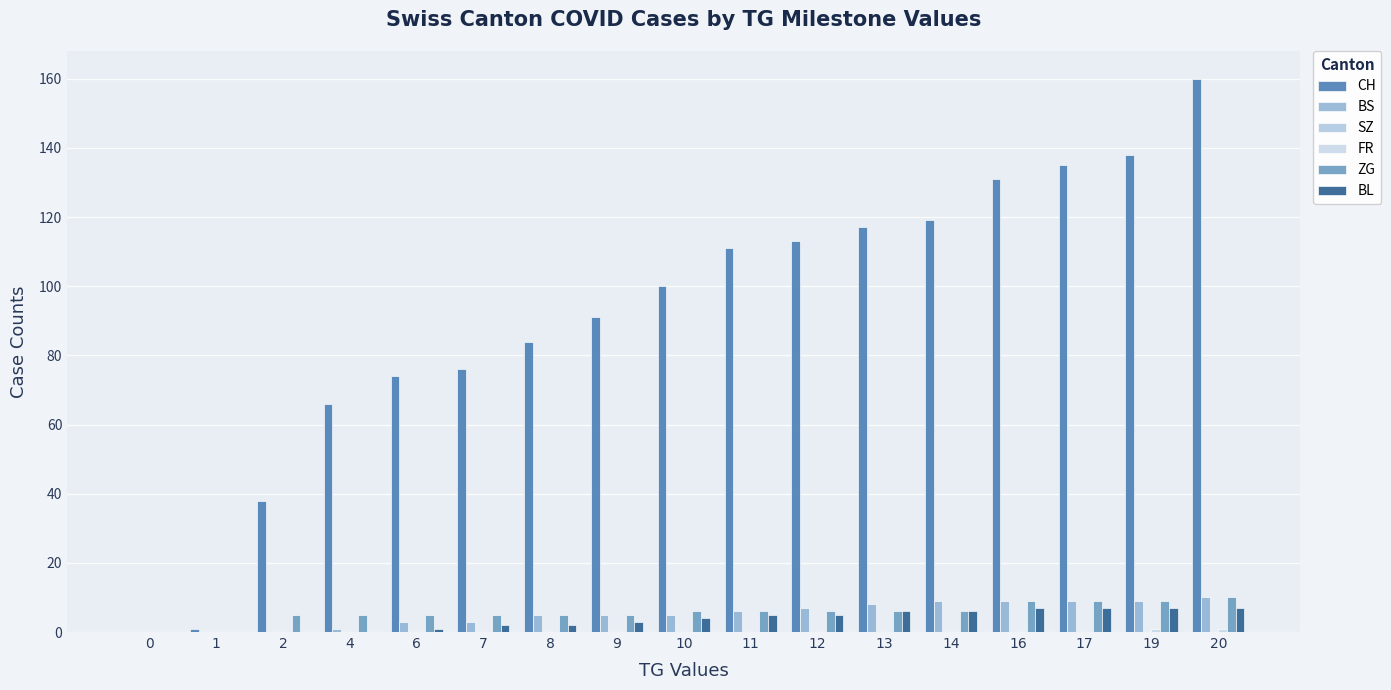

How many distinct data groups are displayed?

5